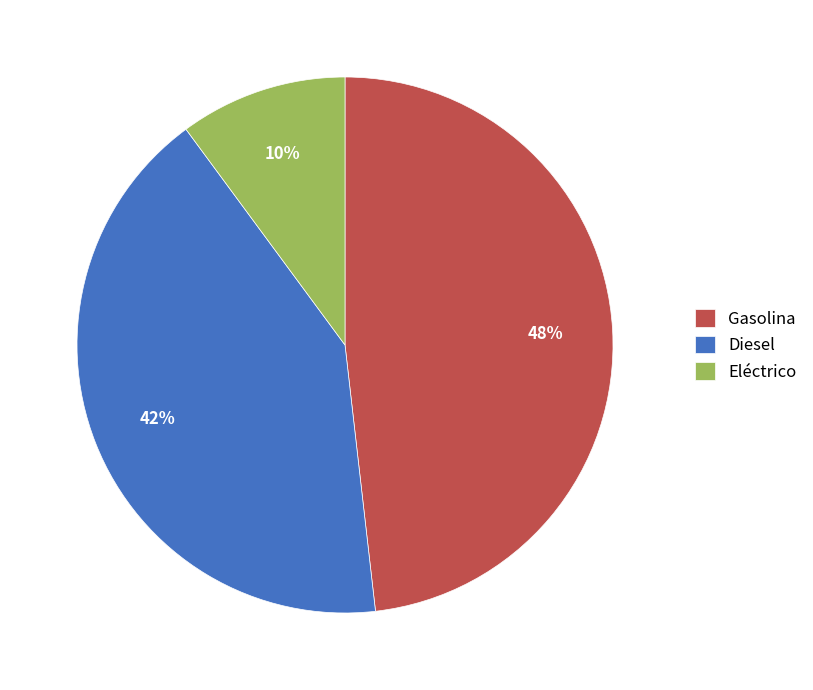

Is Diesel the majority of the pie?

No